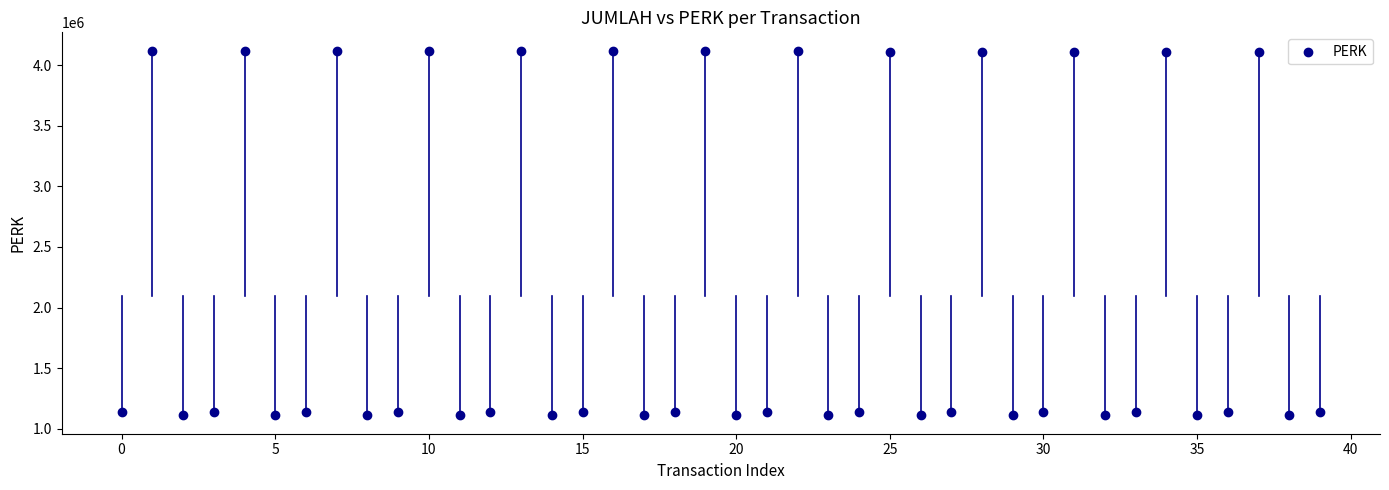

What is the range of Y values (max minus min)?

3010091